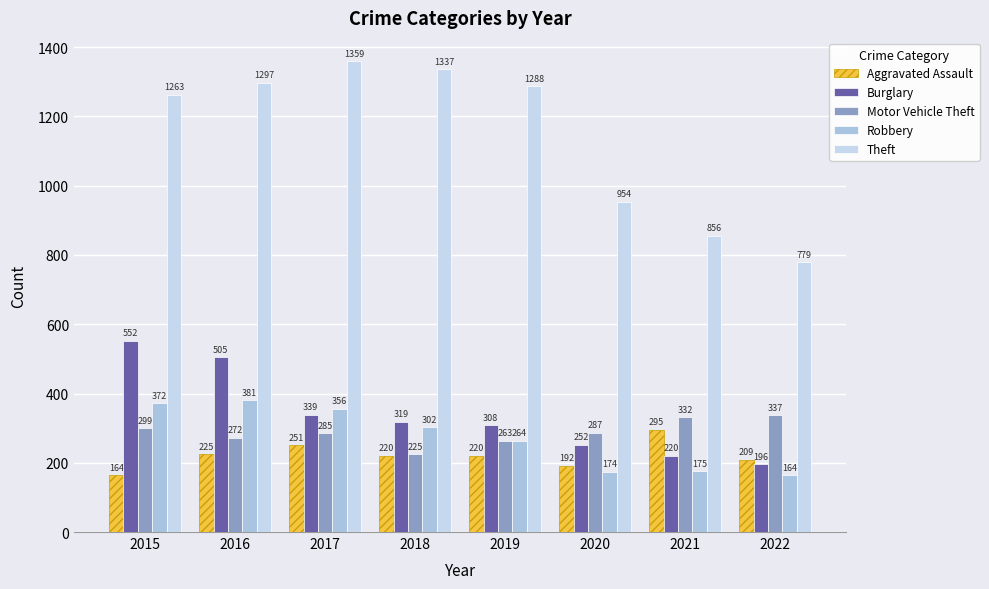

At which category is the sum across all series the highest?

2016